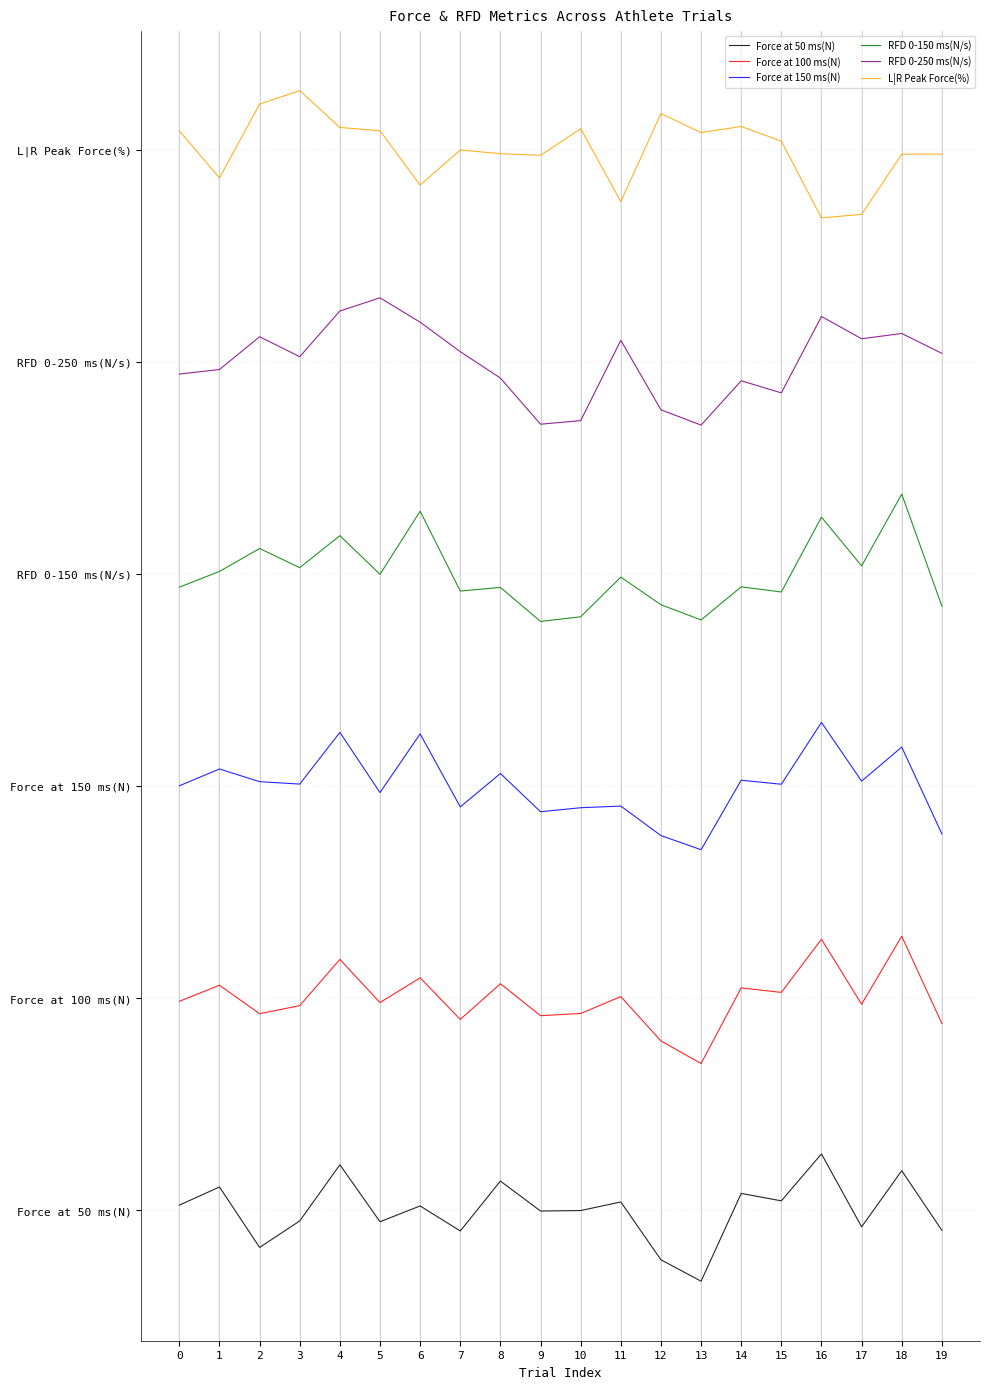

Does the chart have visible grid lines?

Yes